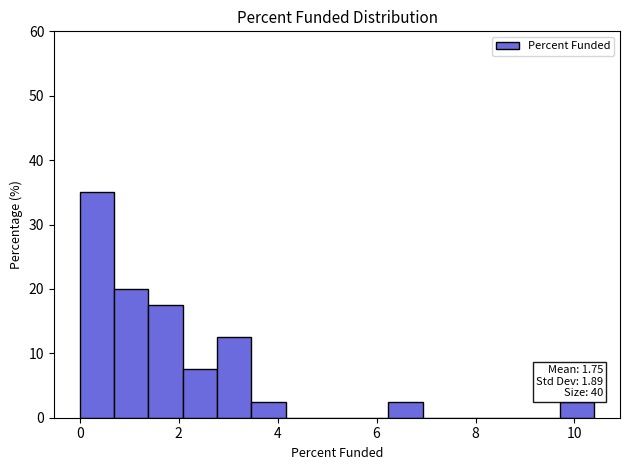

Around what value on the x-axis is the tallest bar? Give the approximate position of its centre, as read against the axis.

0.4